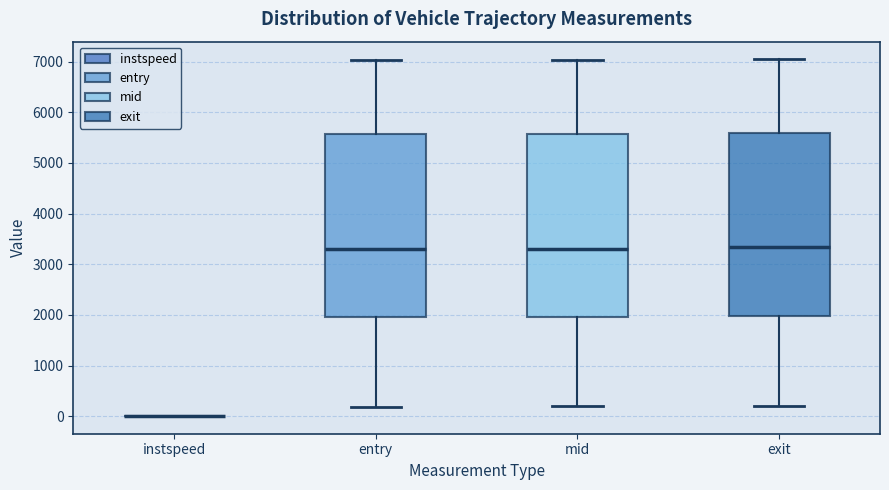

Reading left to right, transcribe this box plot: for each box, give where its median line is, the range the box spans, and where its two whiskers end, as read against the y-axis. The values are not printed on the chart, so give them approximately, as read against the axis.

instspeed: box collapsed to a line at 0, whiskers 0 to 0
entry: median 3300, box 2000 to 5600, whiskers 200 to 7000
mid: median 3300, box 2000 to 5600, whiskers 200 to 7000
exit: median 3300, box 2000 to 5600, whiskers 200 to 7000